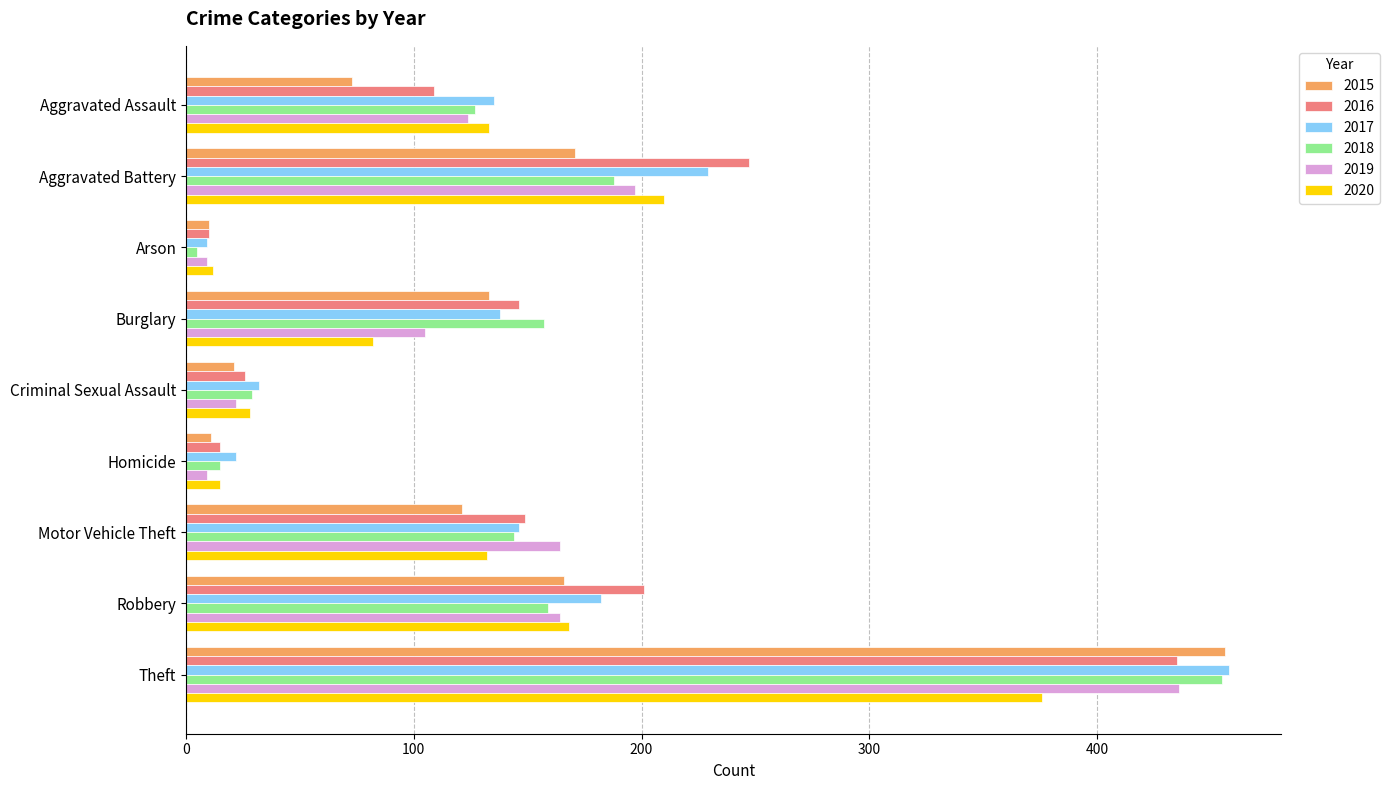

True or false: 2017 has a value of 22 at Homicide.

True